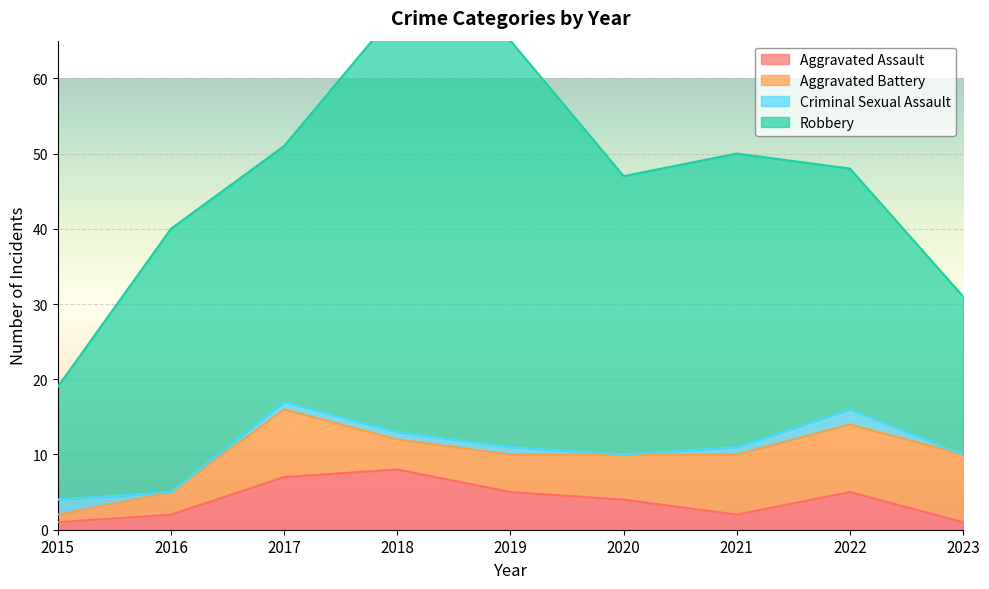

True or false: Robbery and Aggravated Battery intersect in this chart.

False